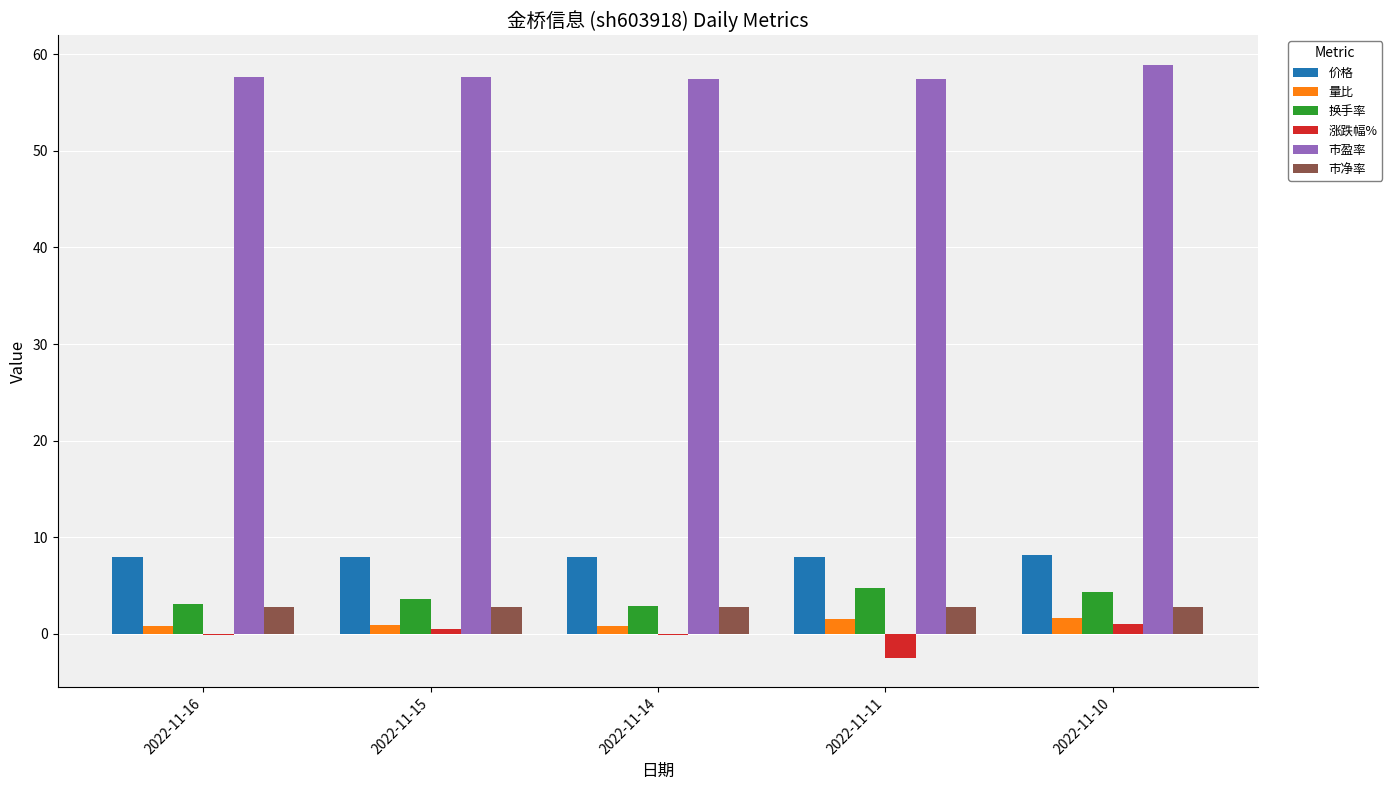

How many series are shown in this chart?

6